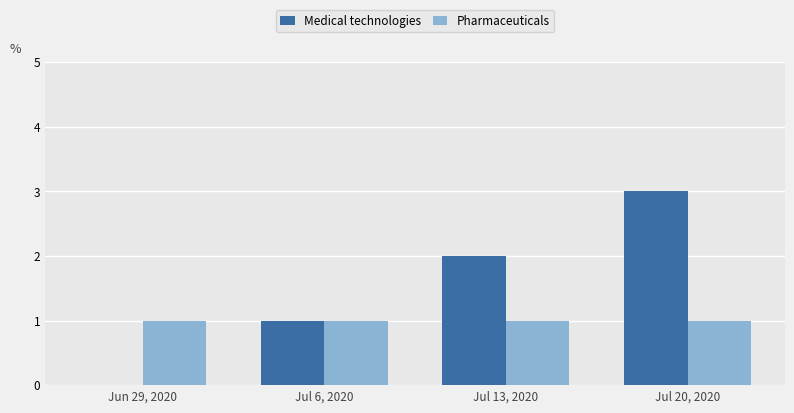

Which series changed the most between Jul 6, 2020 and Jul 13, 2020?

Medical technologies